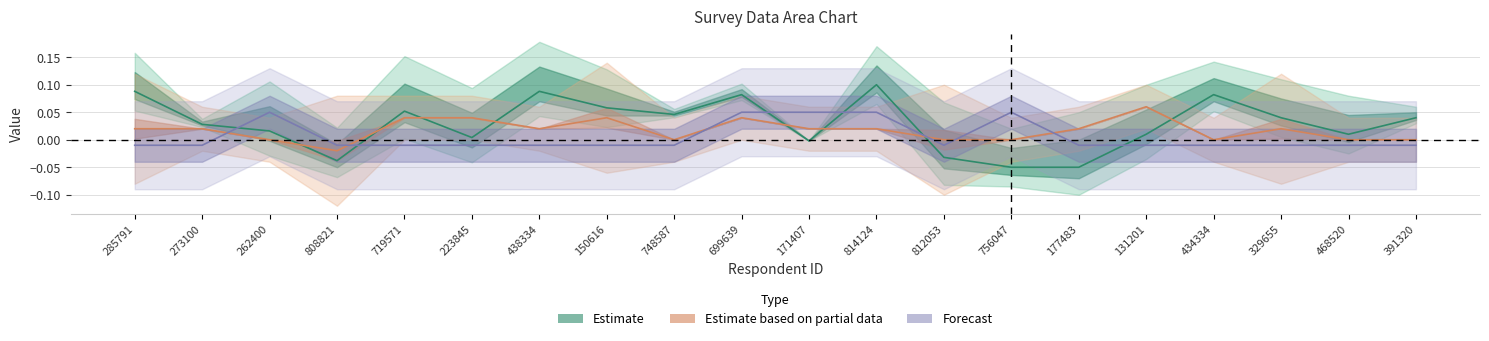

What are all the series names shown in the legend?

Estimate, Estimate based on partial data, Forecast